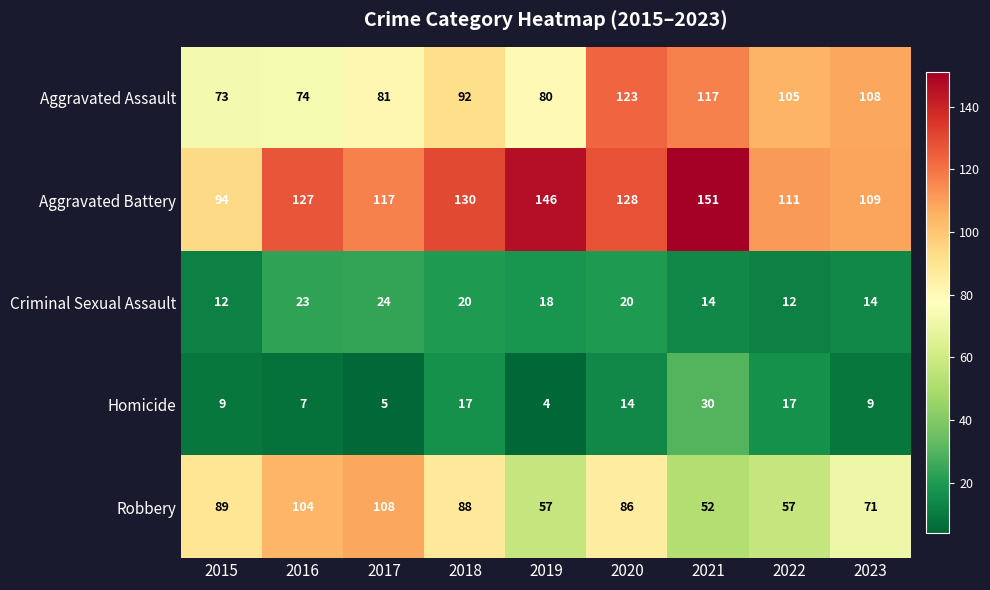

Is it true that Aggravated Assault equals 108 at 2023?

True